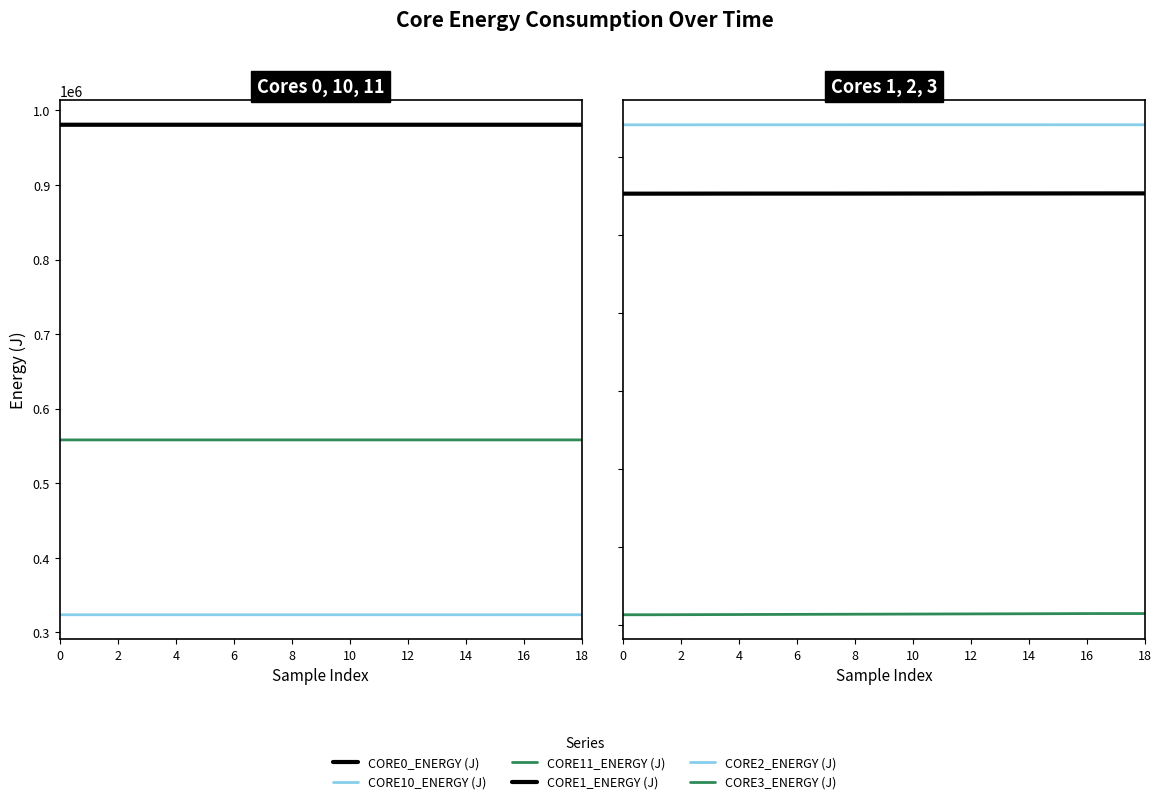

What is the smallest value displayed?

323754.1